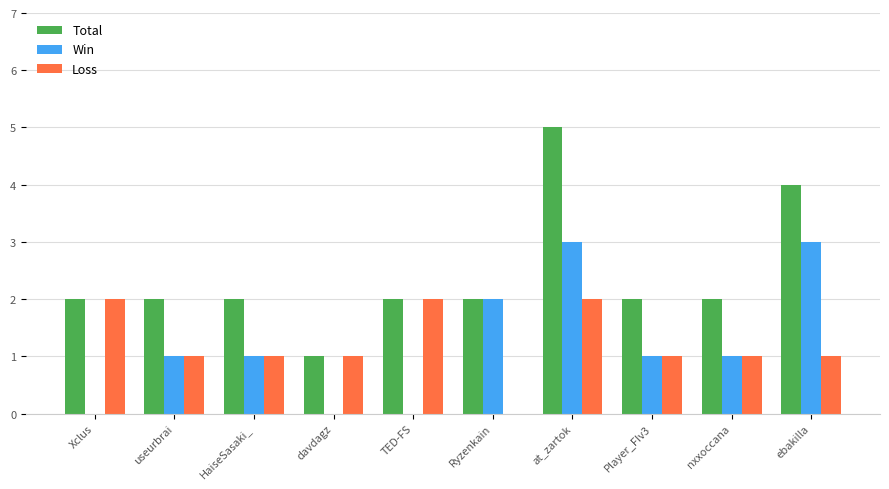

Which series has the largest total across all categories?

Total